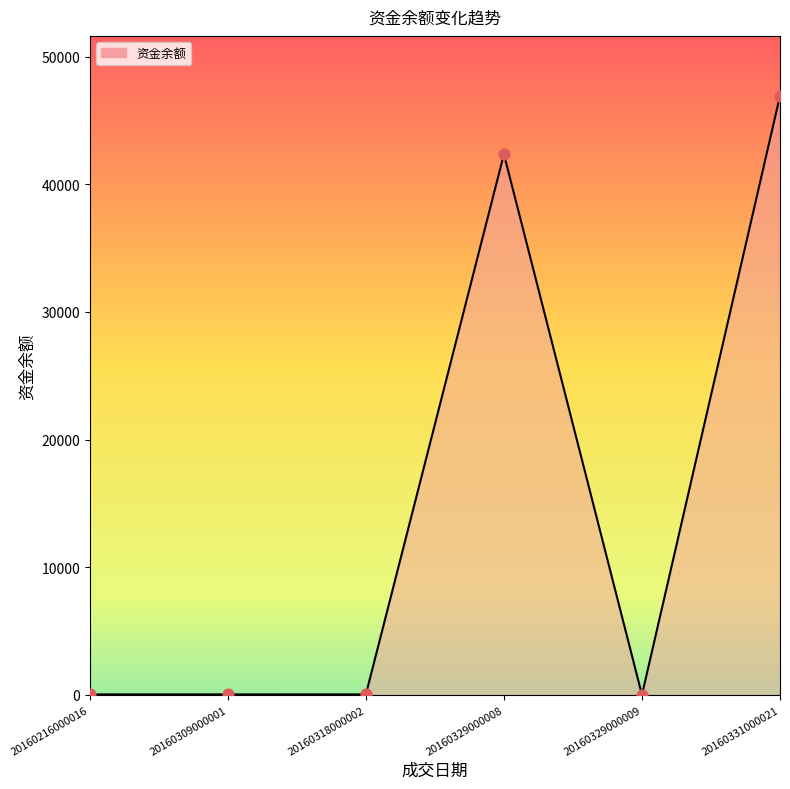

What is the change in value from 20160216000016 to 20160329000008?

+42319.2